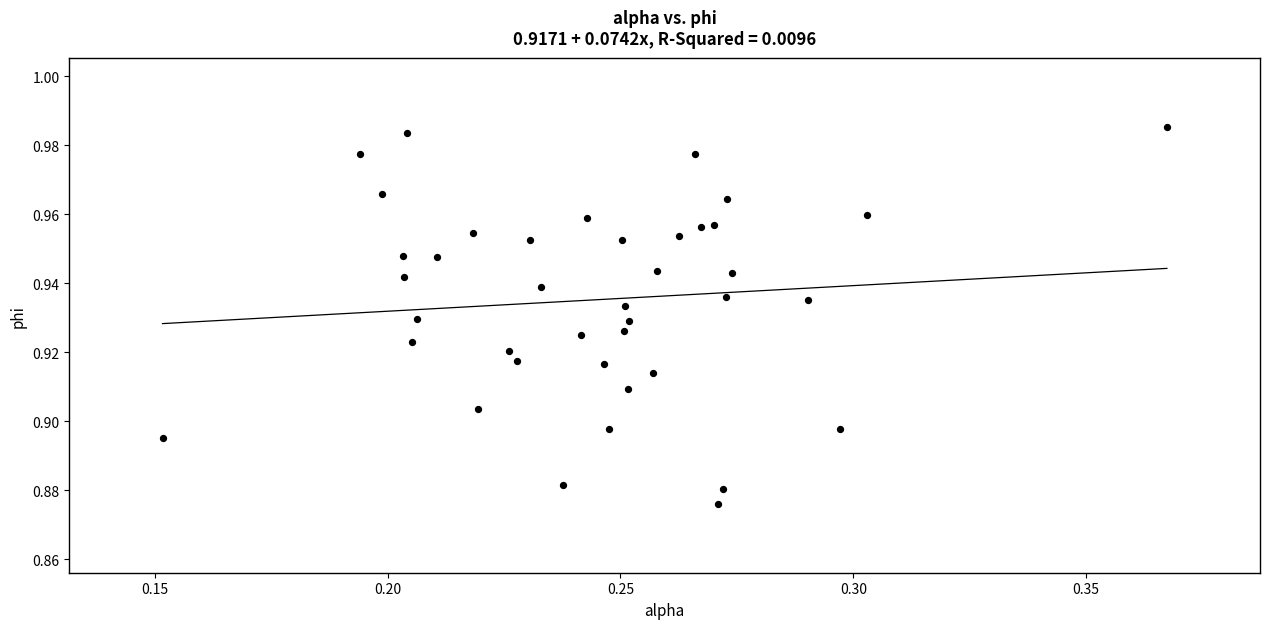

How many data points are displayed?

40